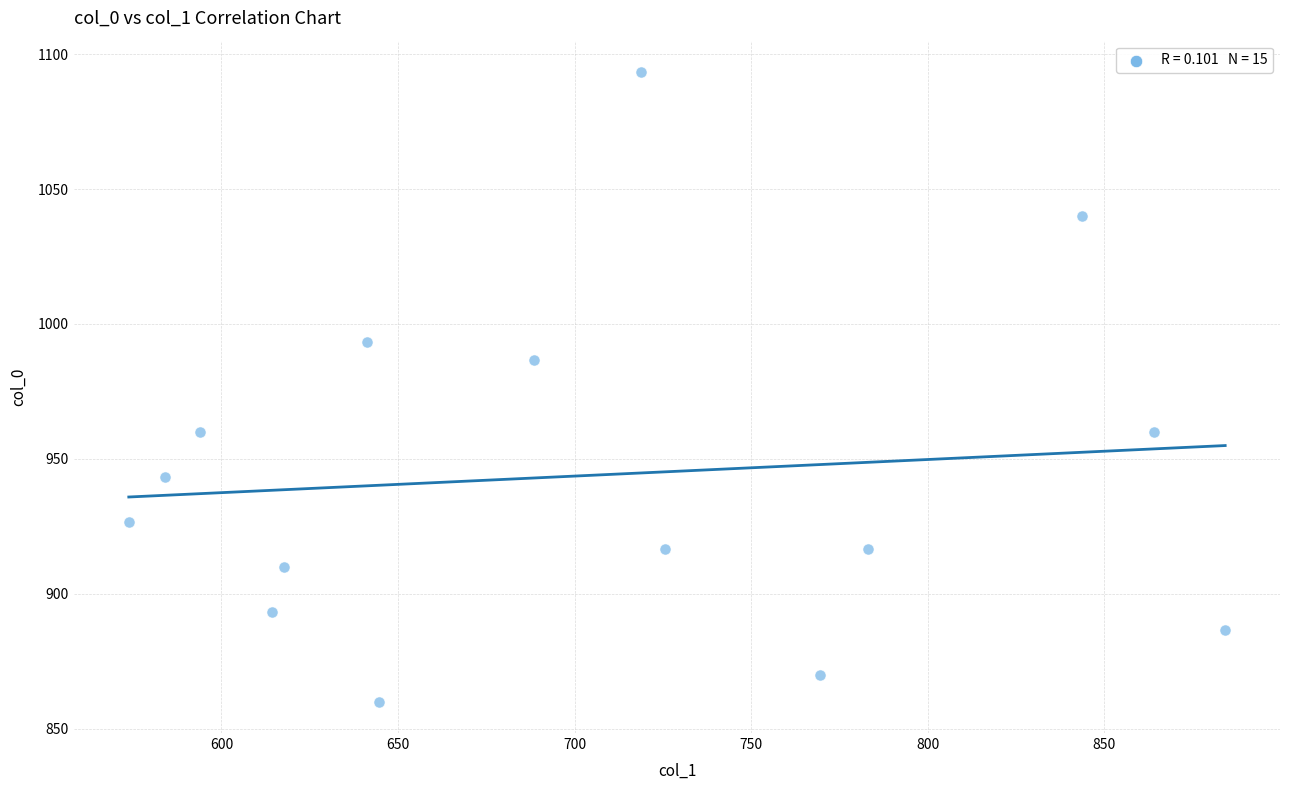

What Y value in the scatter plot is closest to 976?

986.7